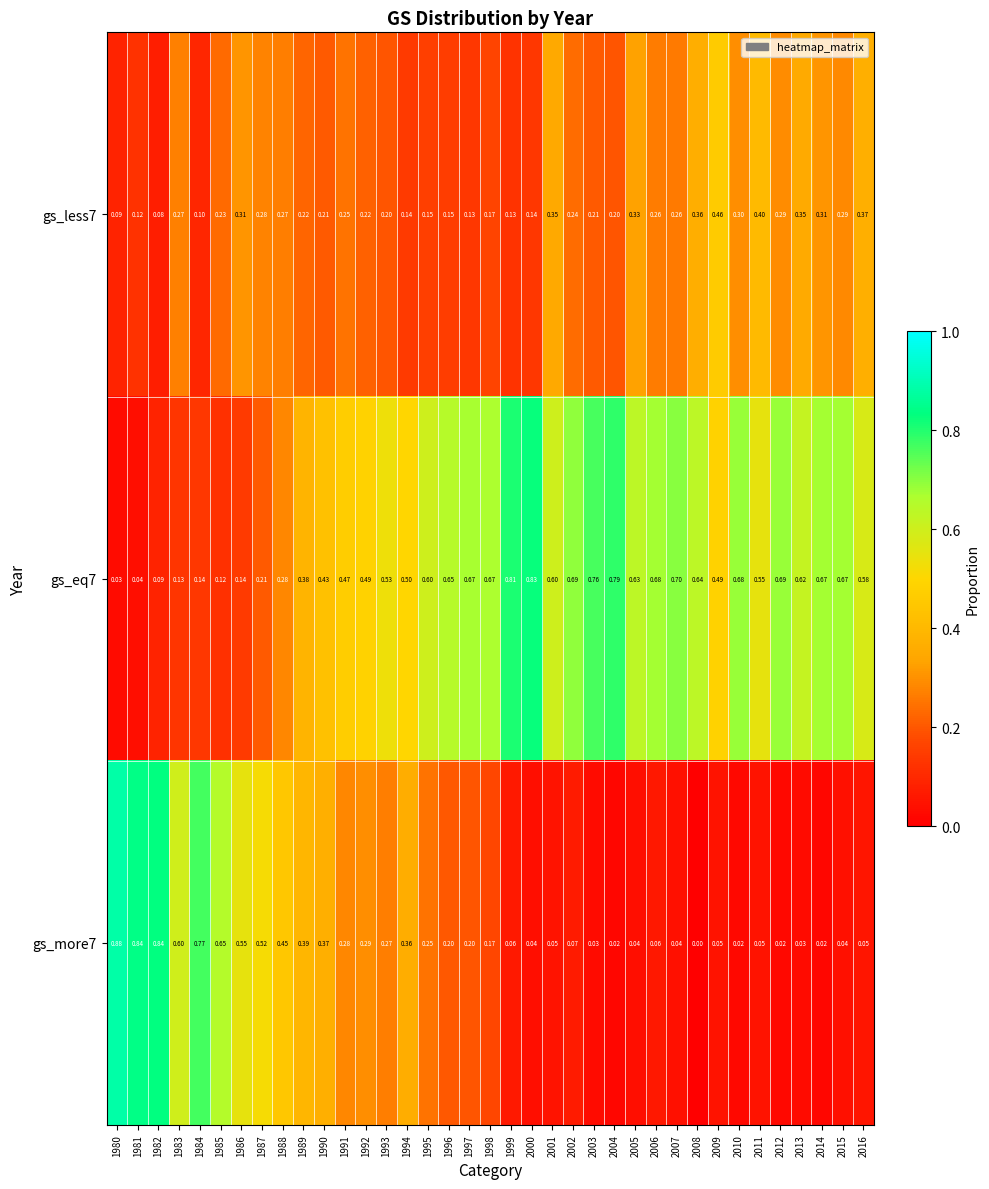

How many series are shown in this chart?

3